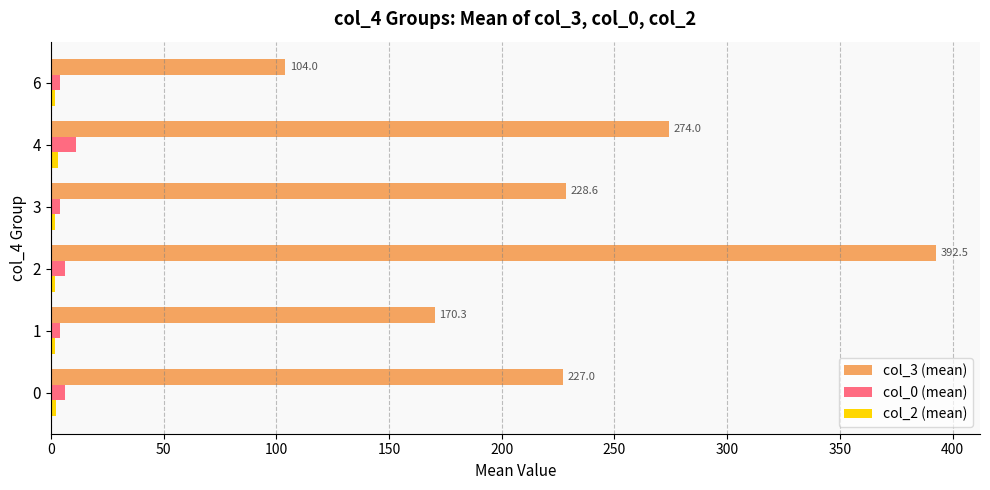

What is the smallest value displayed?

2.0